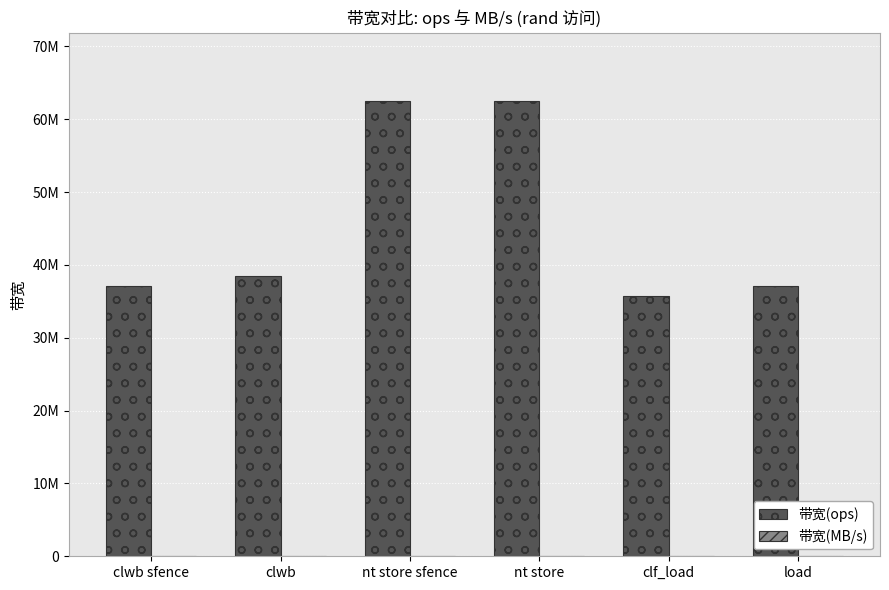

How many data points in 带宽(ops) are above 38461538?

2